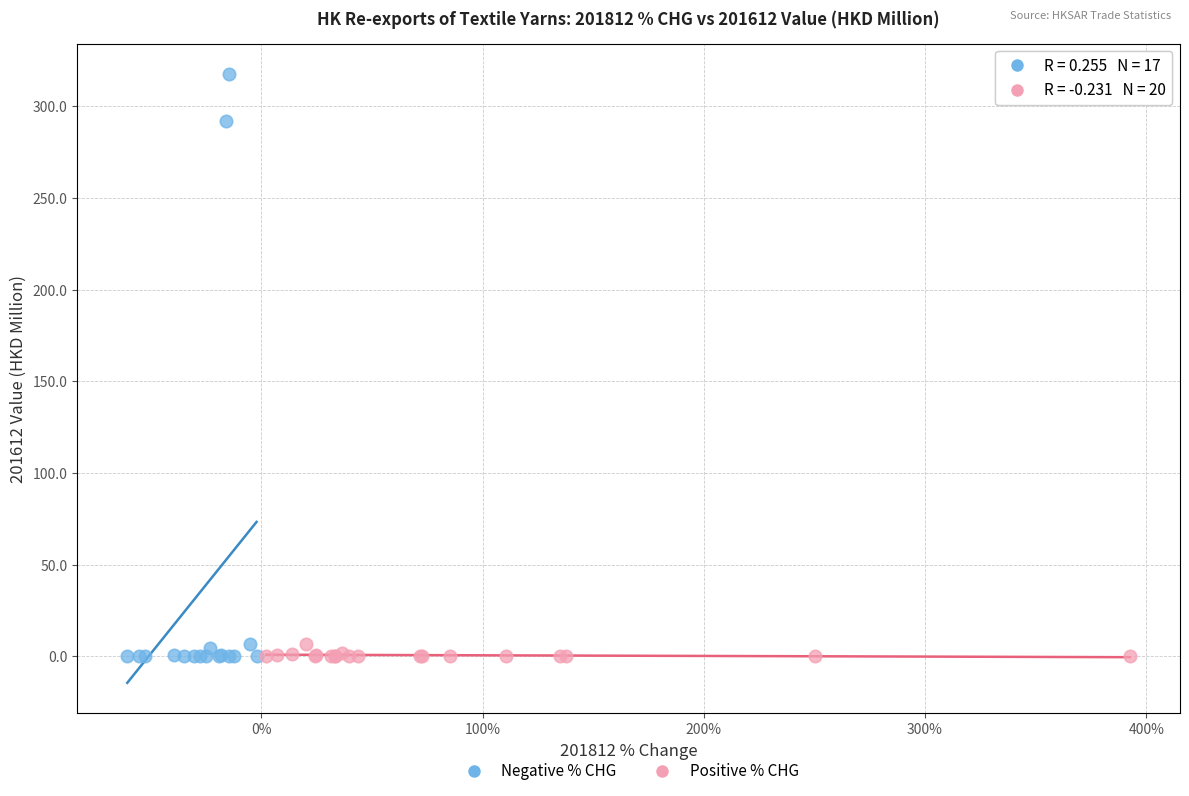

What are all the series names shown in the legend?

Negative % CHG, Positive % CHG